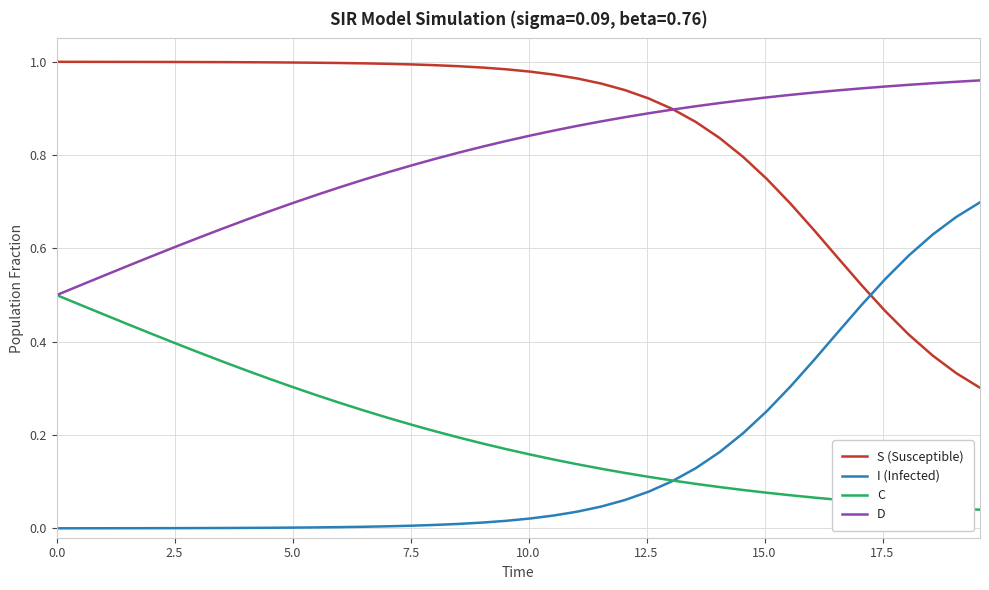

True or false: I (Infected) and S (Susceptible) cross at least once.

True